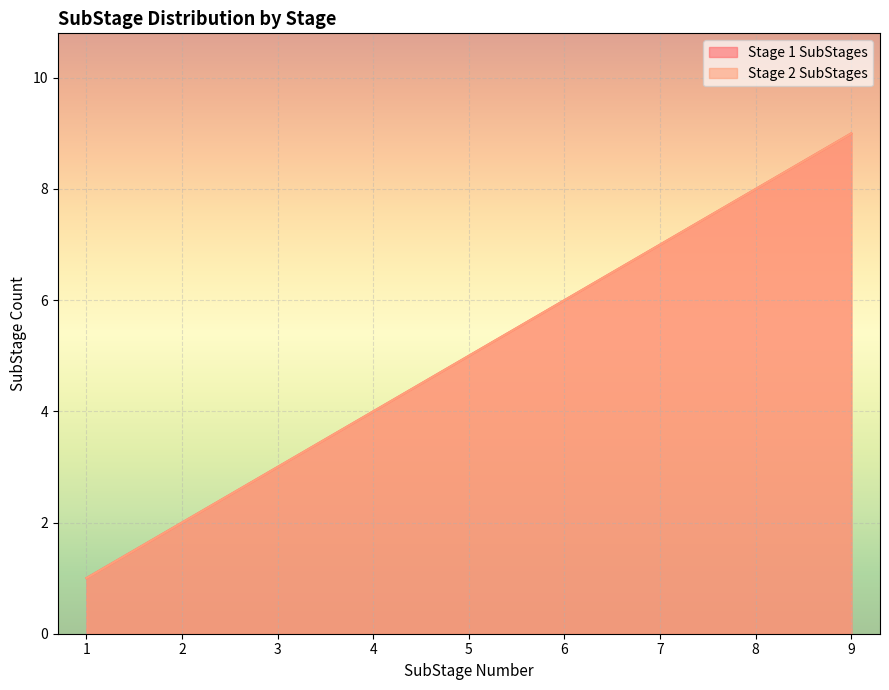

At how many categories does at least one series exceed 8?

1